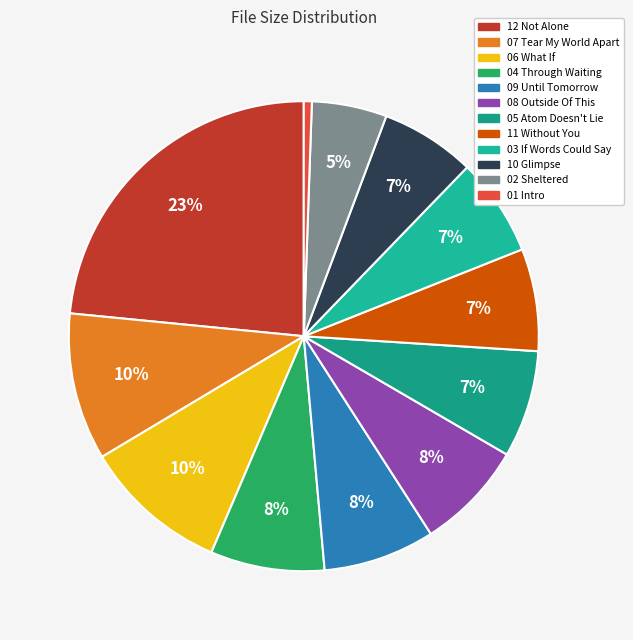

How many segments does this pie chart have?

12